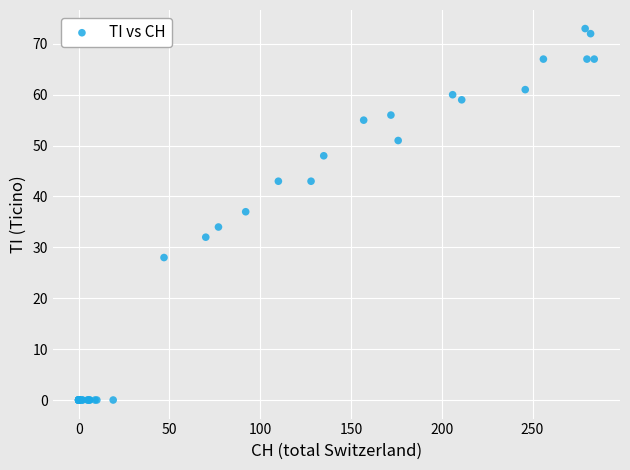

What Y value in the scatter plot is closest to 36?

37